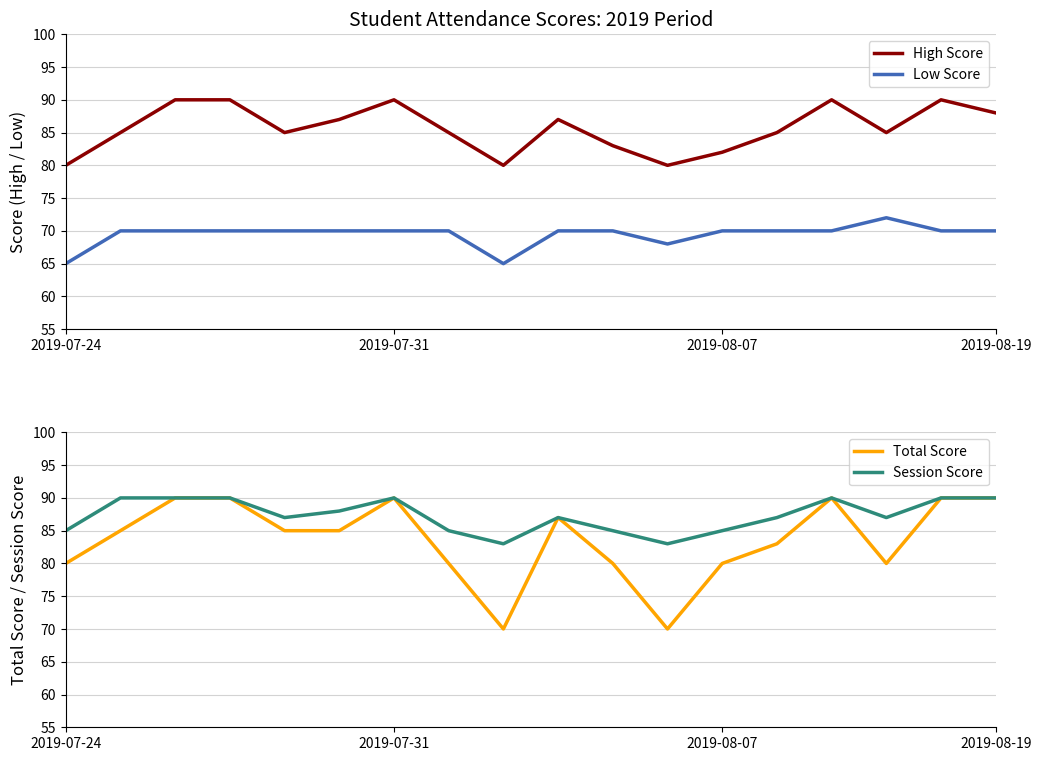

Is it true that High Score equals 120 at 2019-07-31?

False